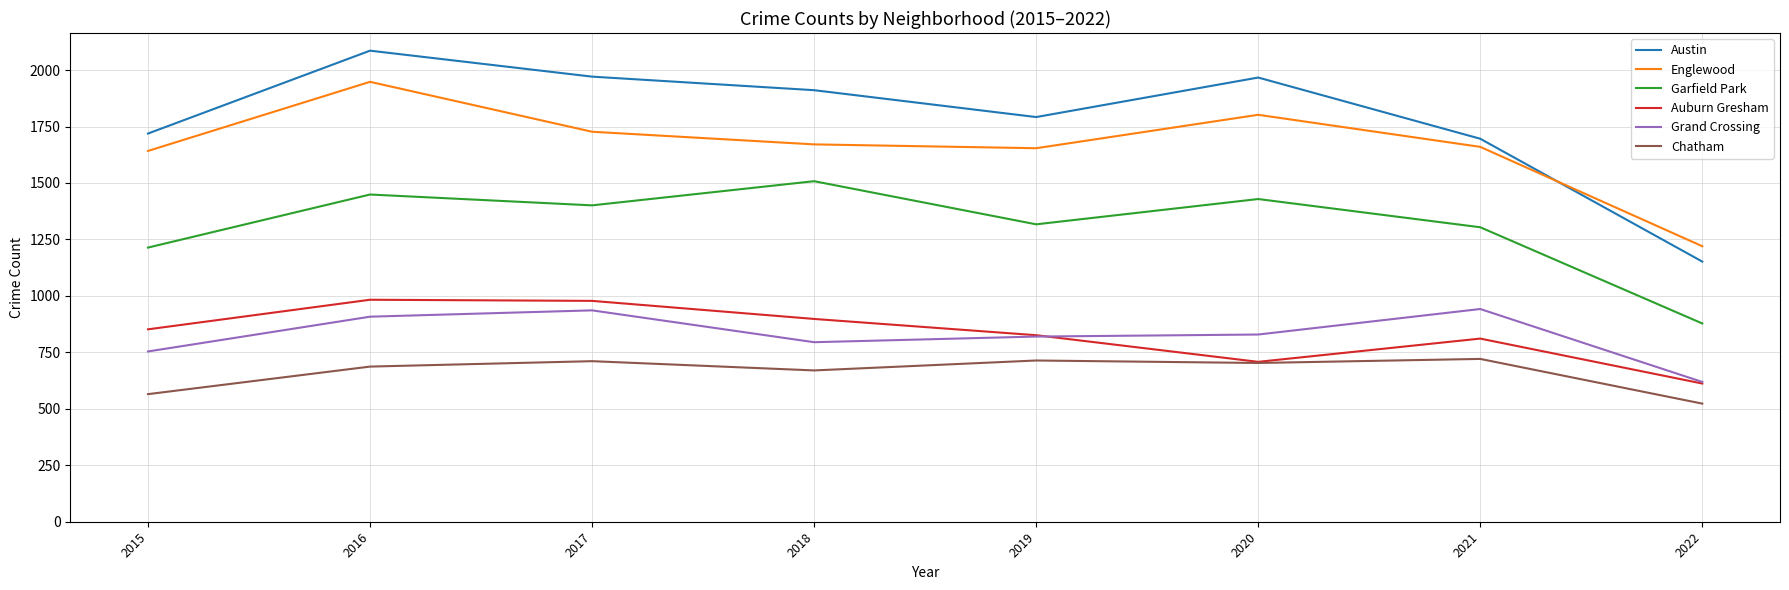

What is the minimum value shown in the chart?

523